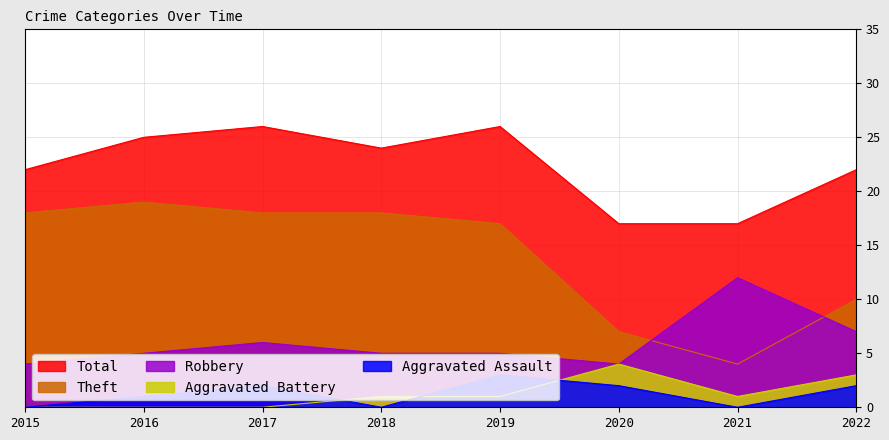

What are all the series names shown in the legend?

Total, Theft, Robbery, Aggravated Battery, Aggravated Assault